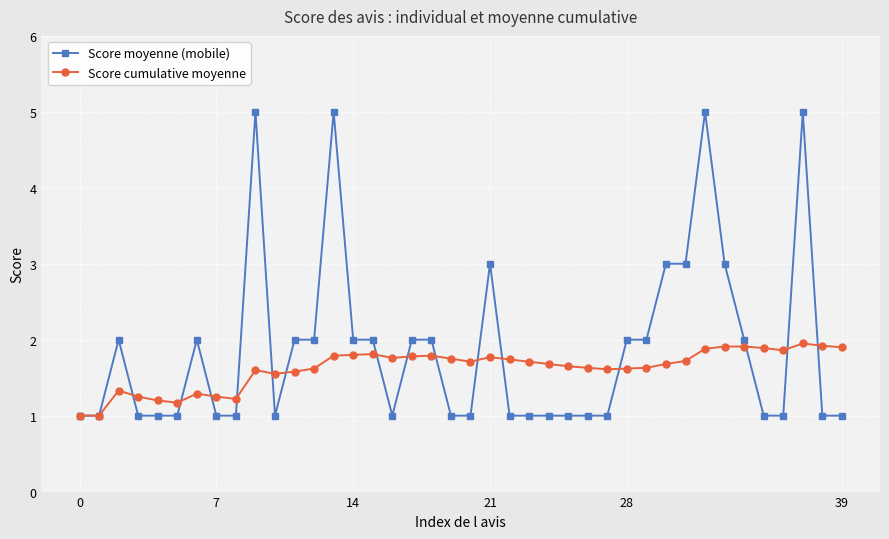

Count the number of data series in this chart.

2